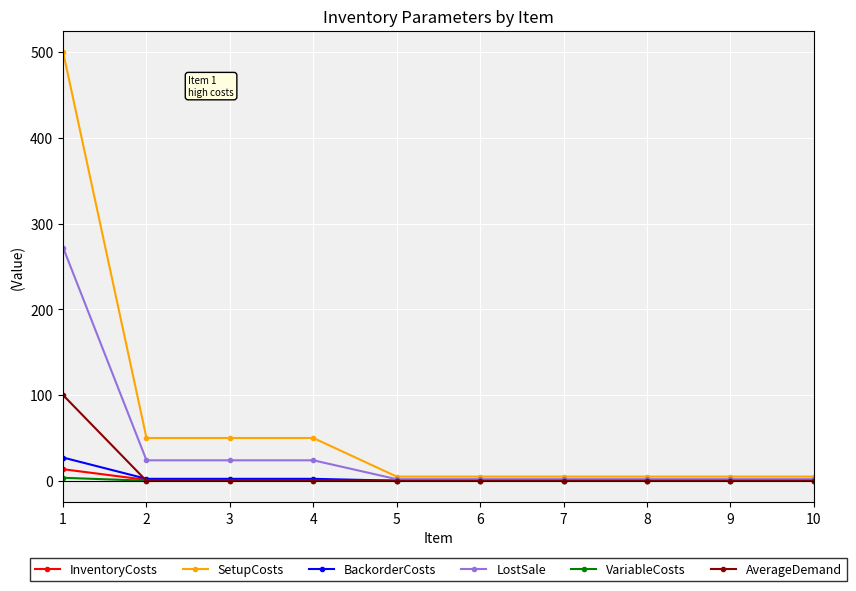

At which category is the sum across all series the highest?

1